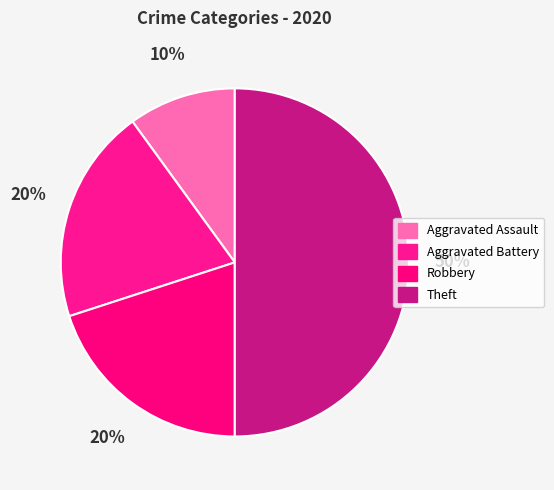

How many segments does this pie chart have?

4